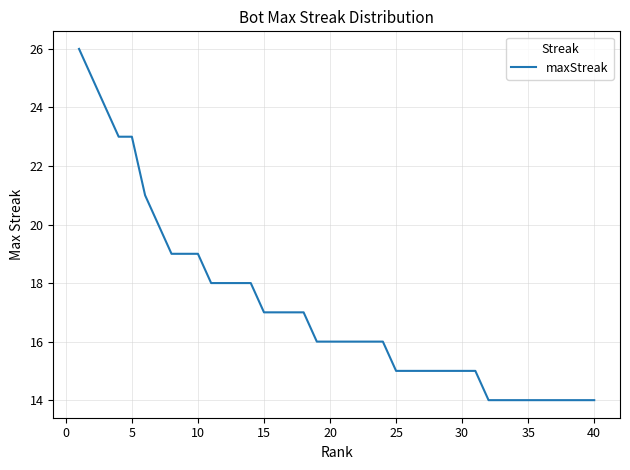

What is the smallest value displayed?

14